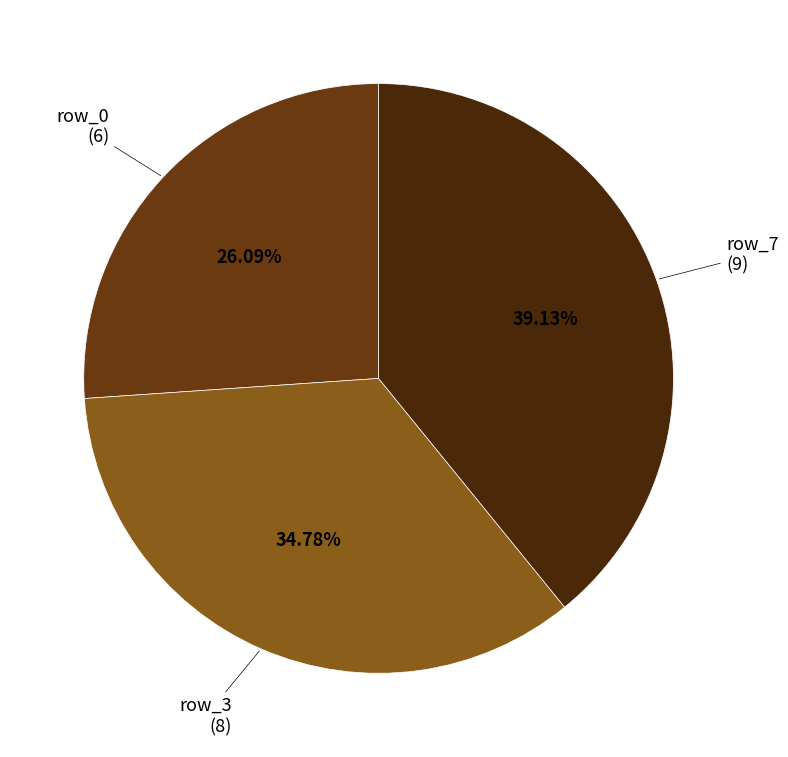

Is there a majority slice in this chart?

No